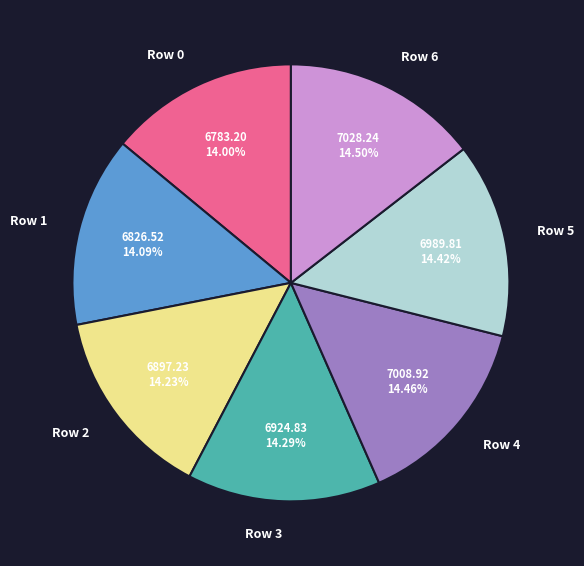

What is the ratio of the value at Row 5 to the value at Row 0?

1.0